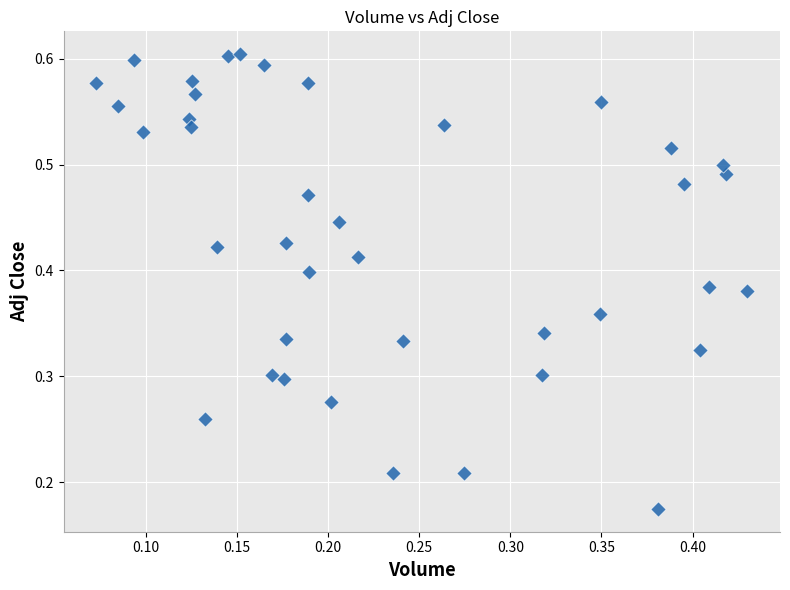

Count the number of points in this scatter plot.

39